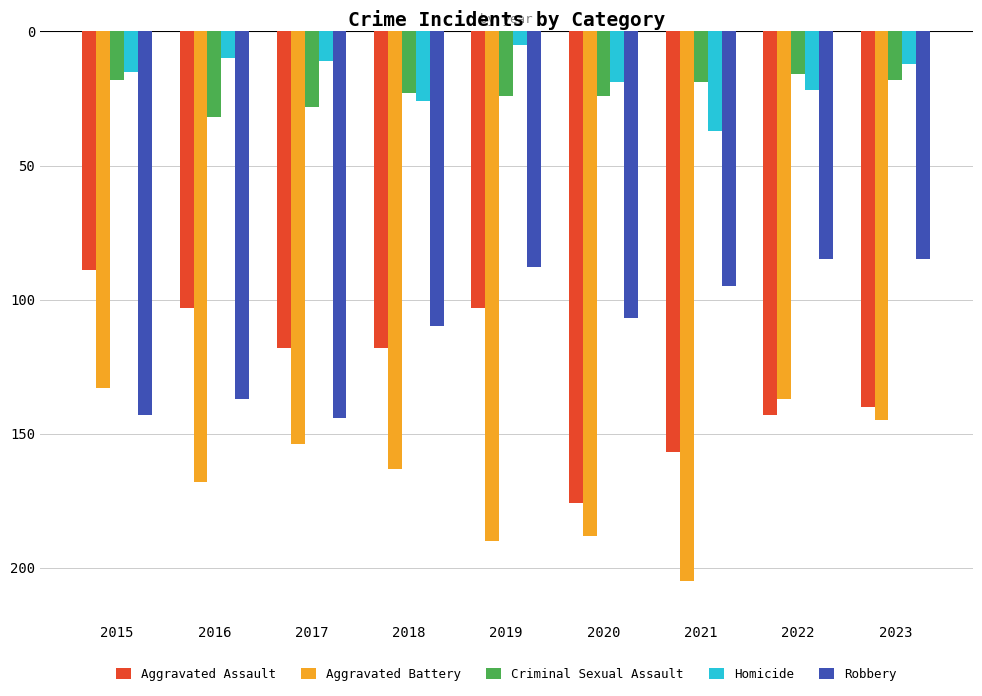

The Aggravated Assault series shows -103 at 2016. True or false?

True